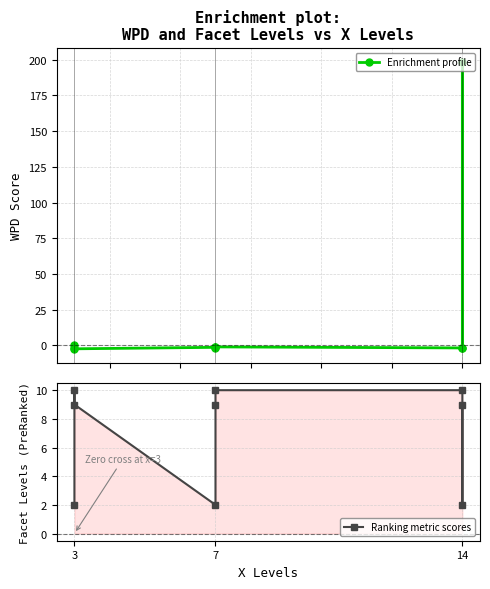

What is the difference between the maximum and second lowest values in the Ranking metric scores series?

8.0